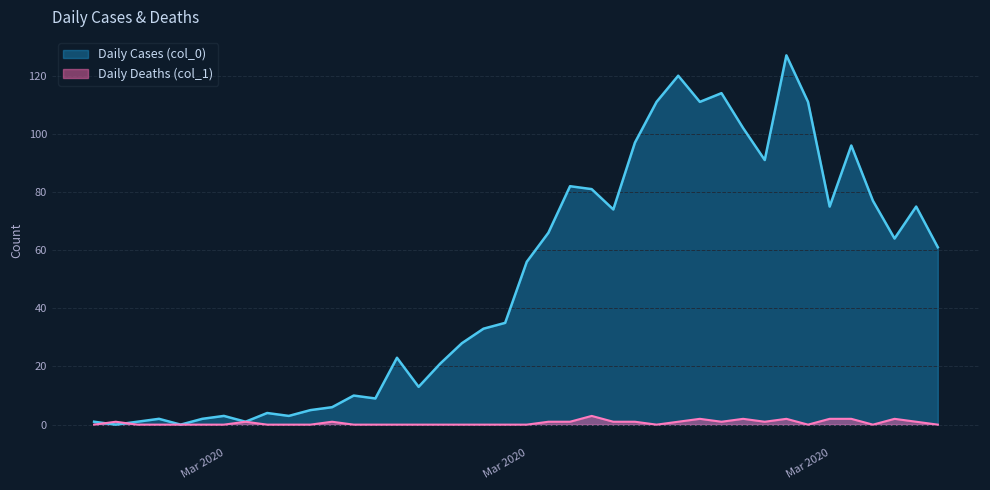

At which label does Daily Deaths (col_1) reach its peak?

2020-03-21